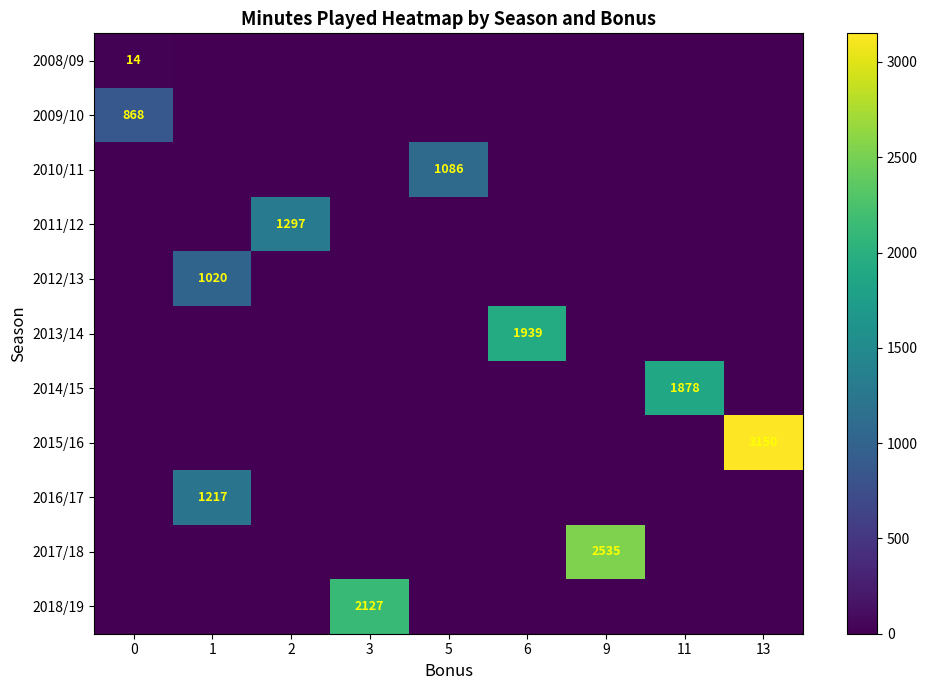

True or false: 2013/14 has a value of 2914 at 6.

False